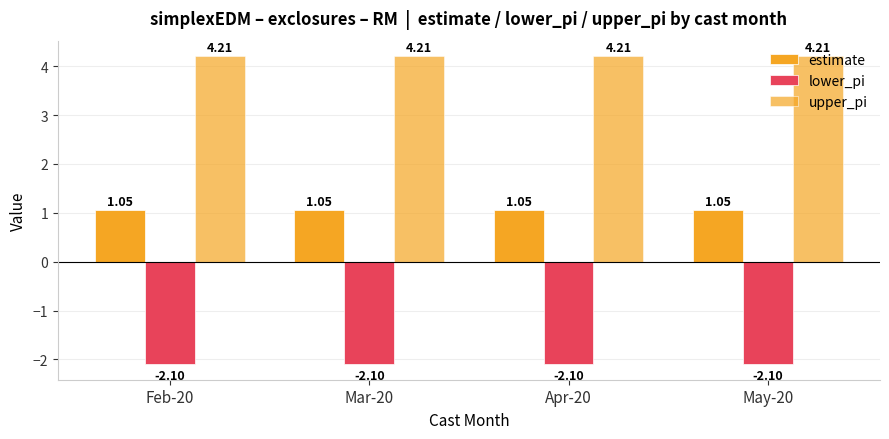

What is the label of the 4th bar from the left?

May-20